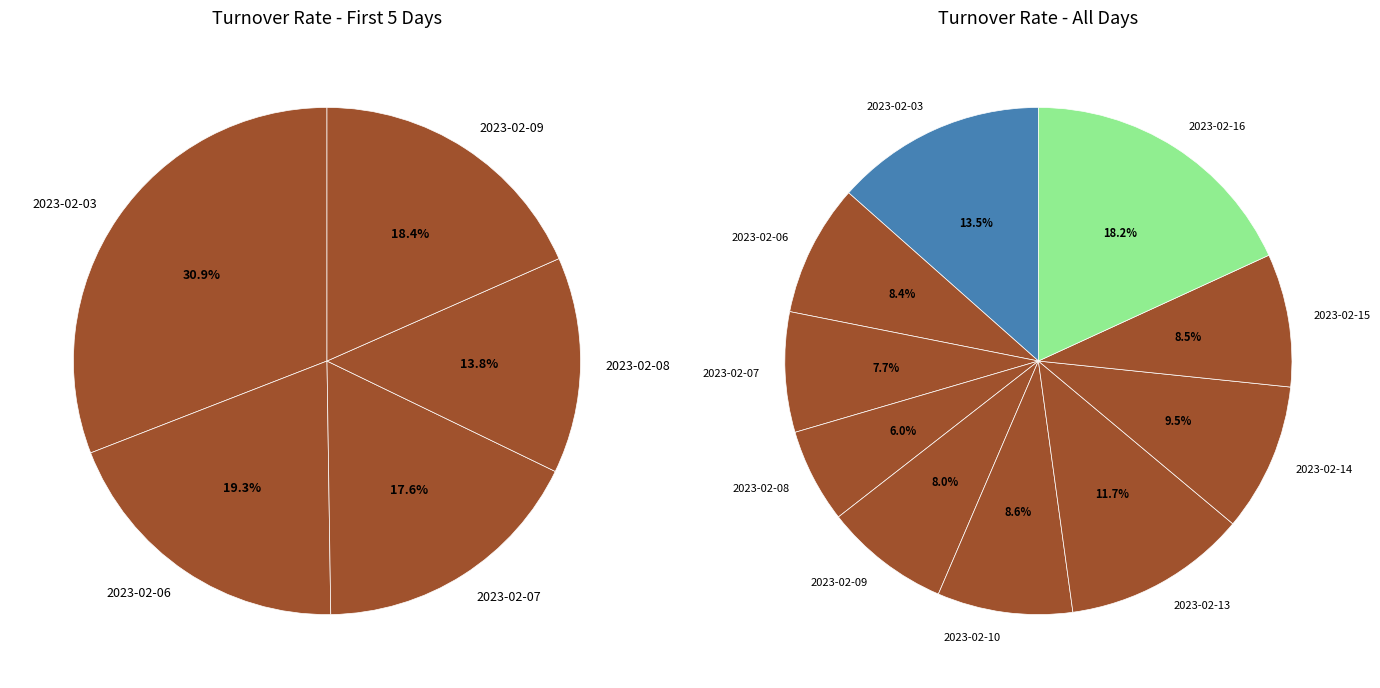

Is it true that 2023-02-07 is 1% of the pie?

False